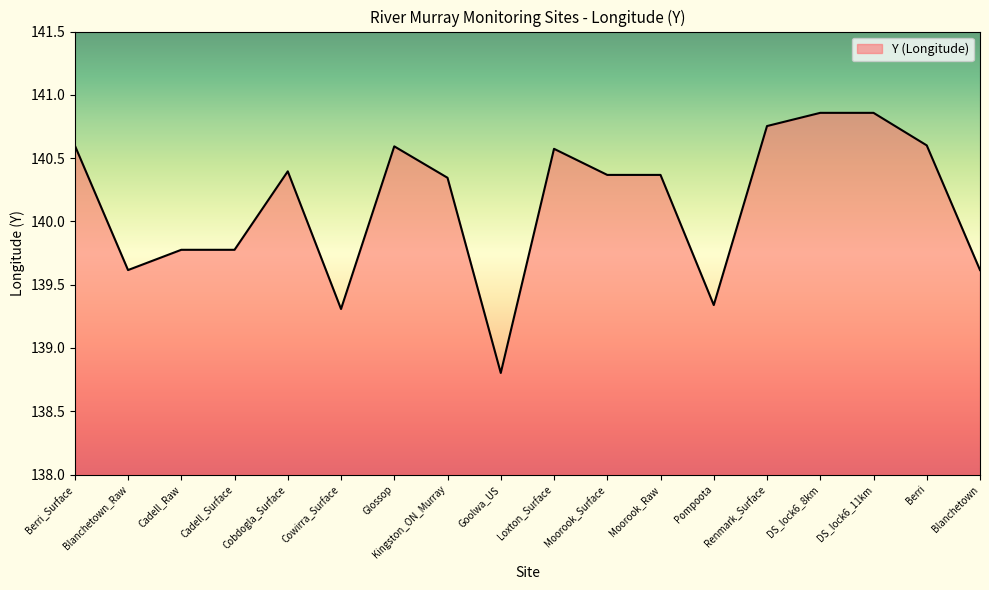

At which category does the chart reach its minimum across all series?

Goolwa_US